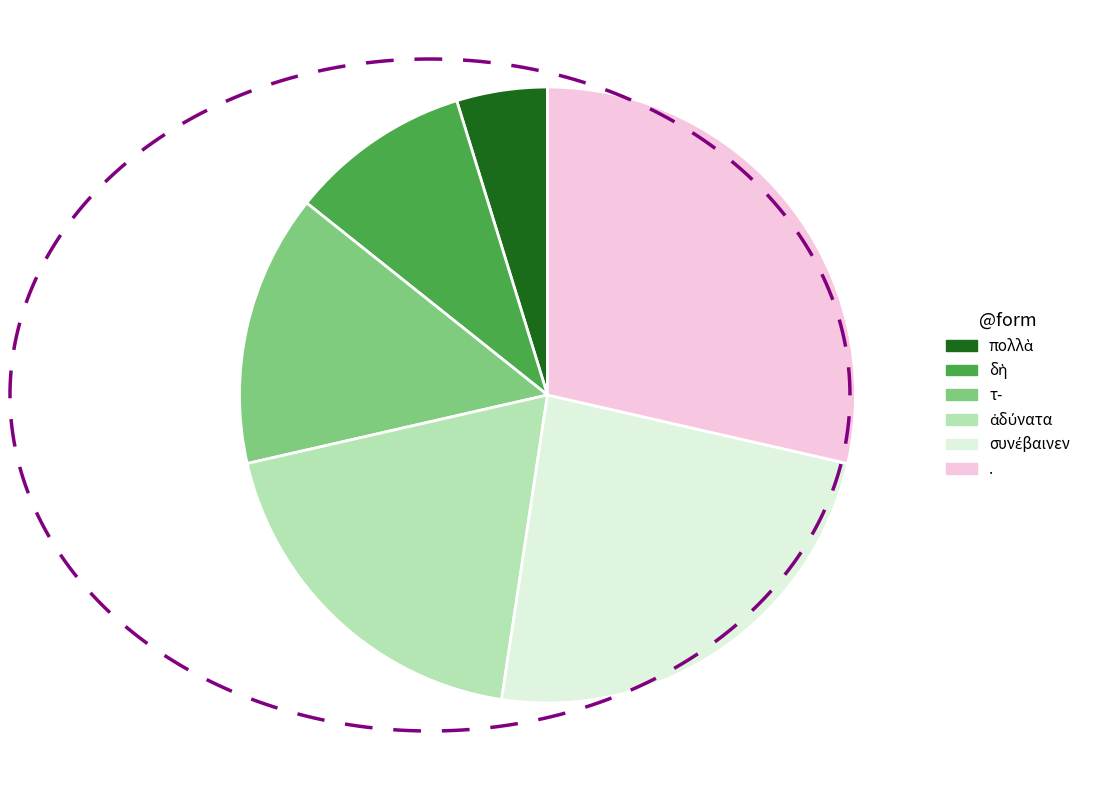

Which category has the biggest portion of the pie?

.